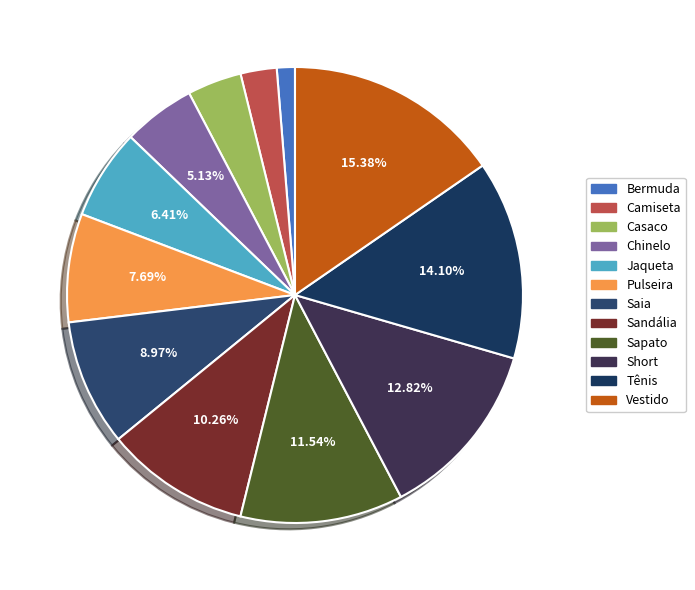

Does any single category account for the majority?

No